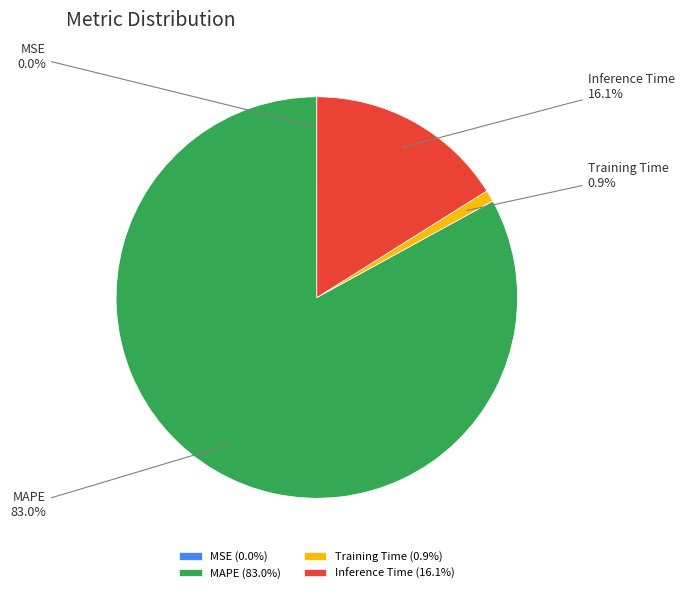

Does MAPE represent more than half of the total?

Yes